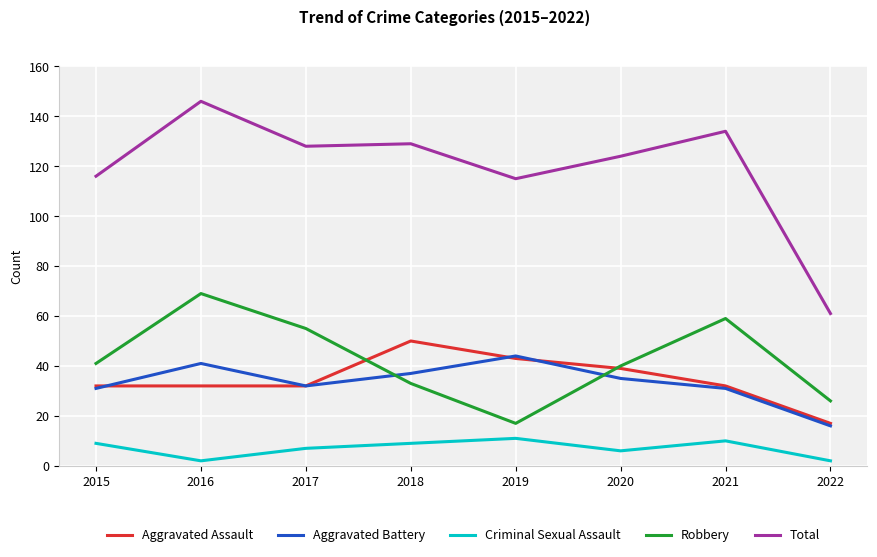

What is the maximum value for Criminal Sexual Assault?

11